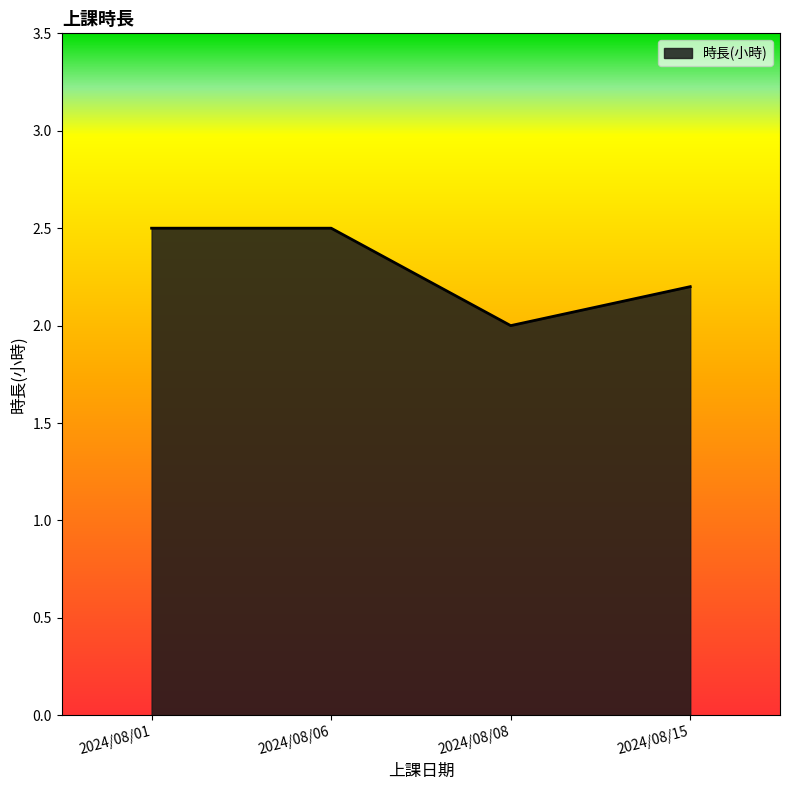

Reading left to right, what are all the values shown in this chart?

2024/08/01=2.5	2024/08/06=2.5	2024/08/08=2.0	2024/08/15=2.2